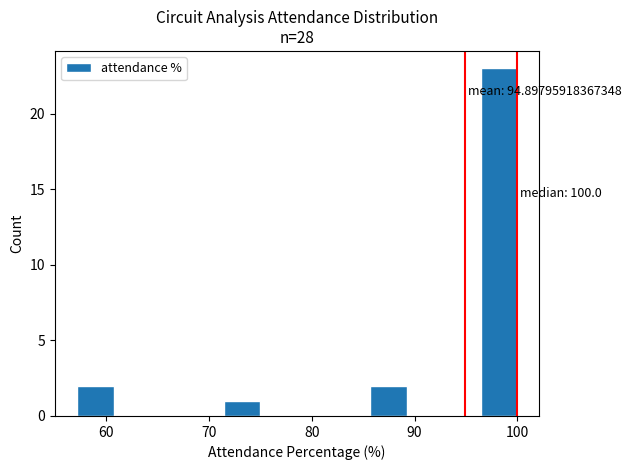

Read against the x-axis, roughly where is the centre of the tallest bar?

98